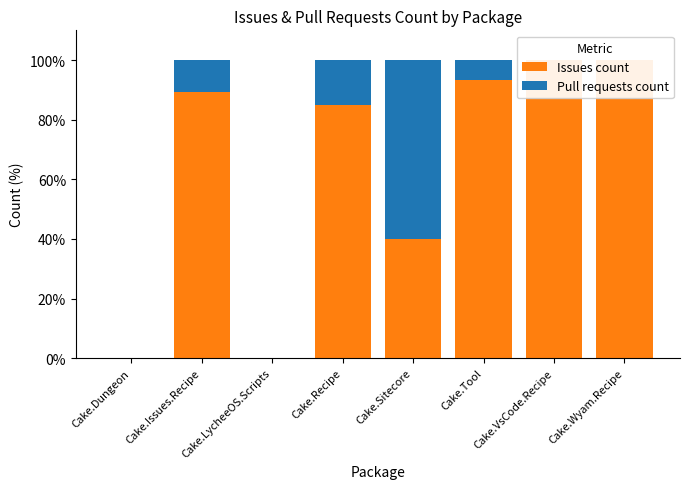

What is the label of the 7th bar from the left?

Cake.VsCode.Recipe